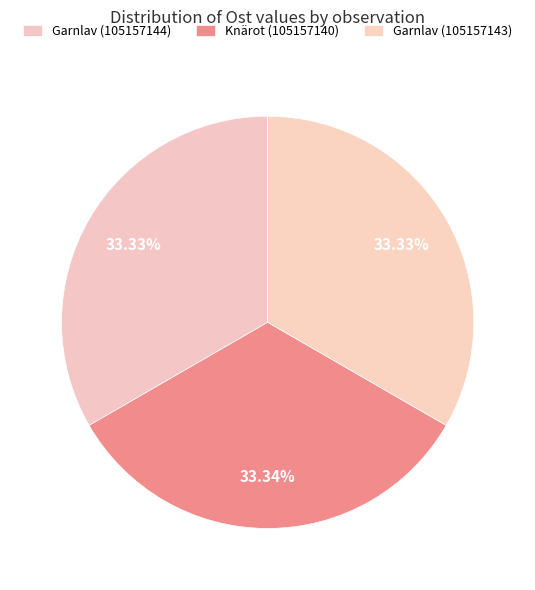

Does any single category account for the majority?

No